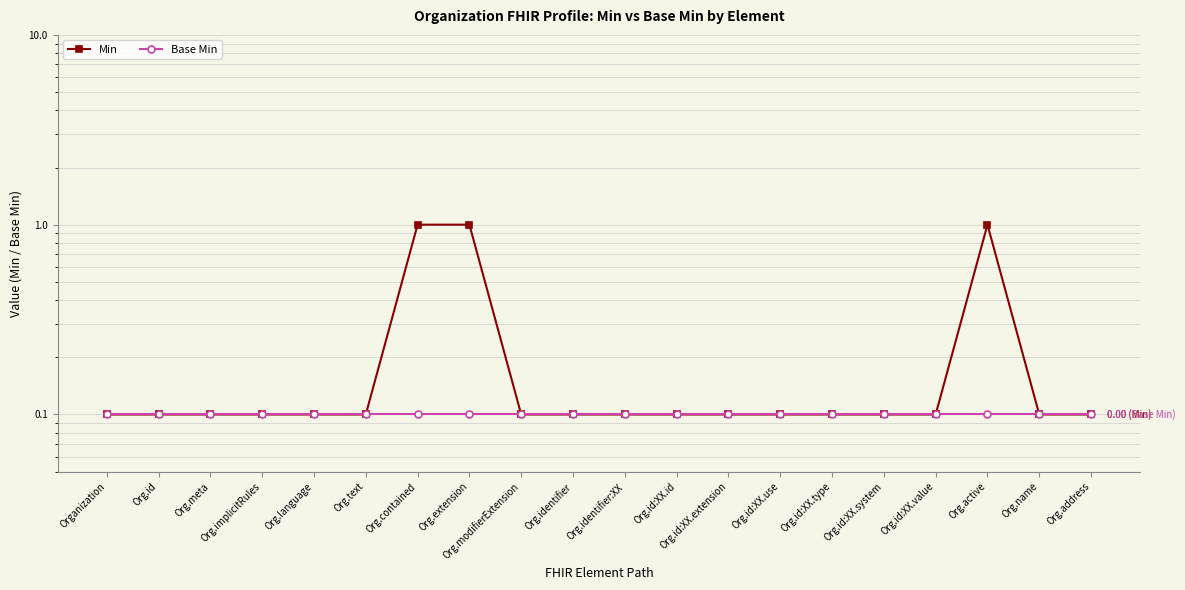

What is the sum of the Base Min values at Org.id:XX.id and Org.id:XX.value?

0.2